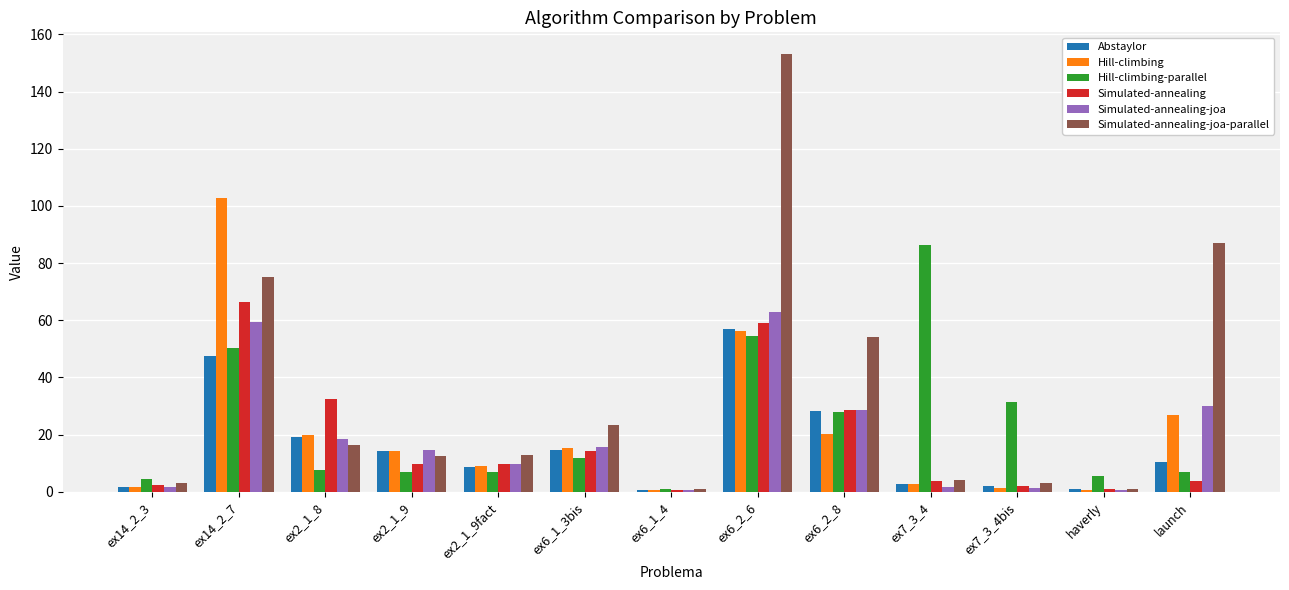

At which label does Hill-climbing-parallel first exceed 7?

ex14_2_7